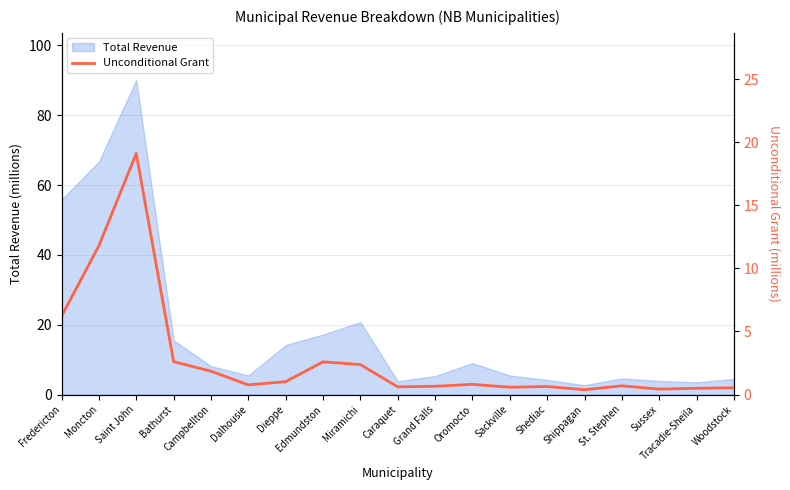

The Total Revenue series shows 4.5 at Woodstock. True or false?

True